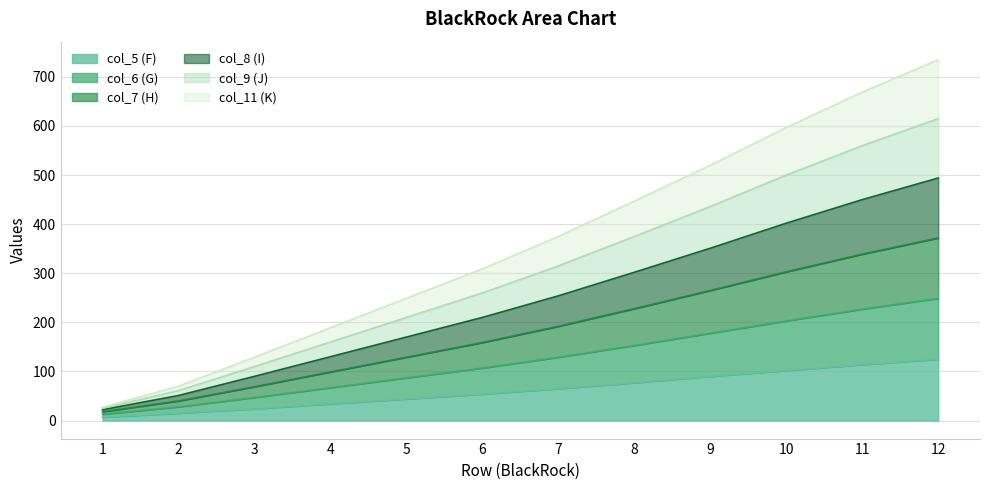

True or false: col_8 (I) and col_9 (J) cross at least once.

False